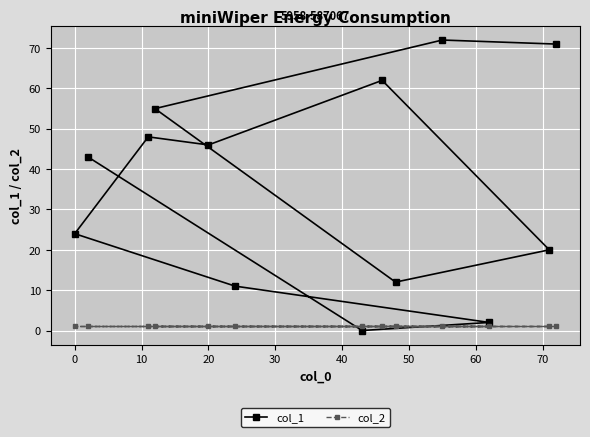

How many intersections are there between col_1 and col_2?

2